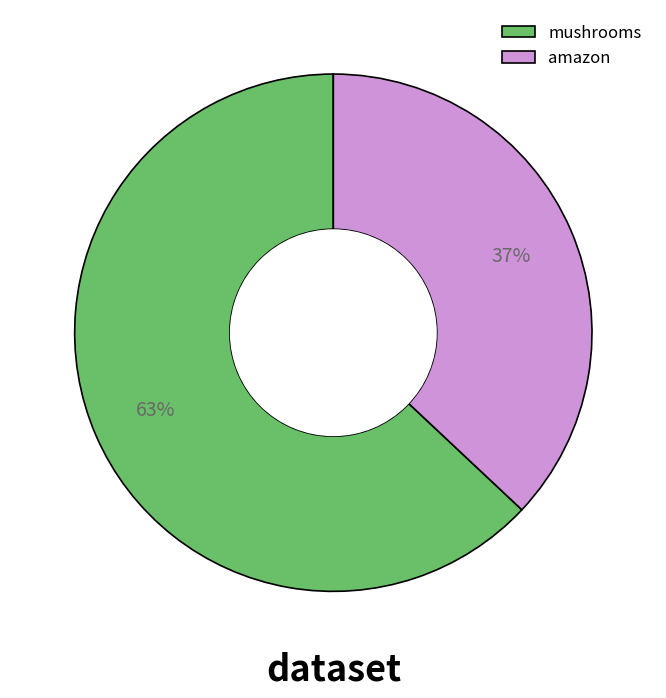

To the nearest percent, what is the average slice percentage?

50%